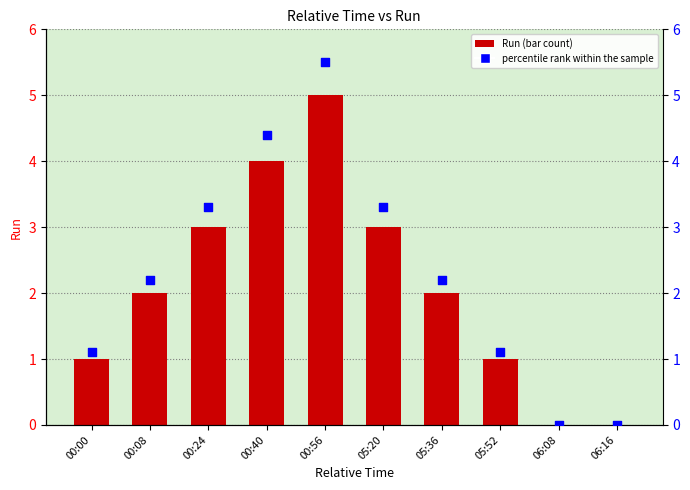

At which category is the sum across all series the highest?

00:56